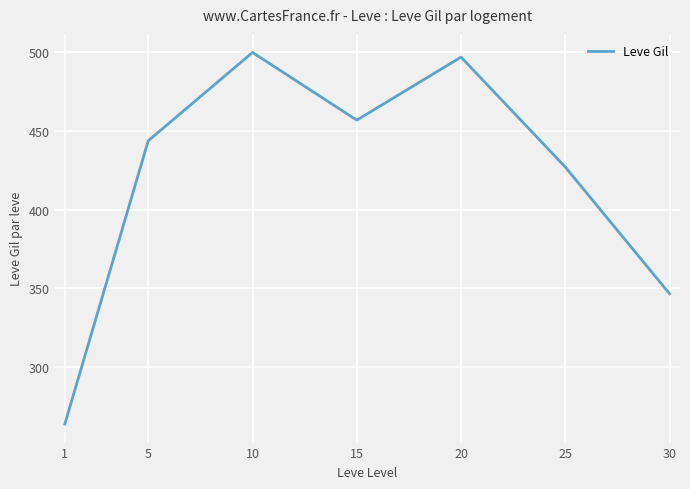

Does the chart have visible grid lines?

Yes